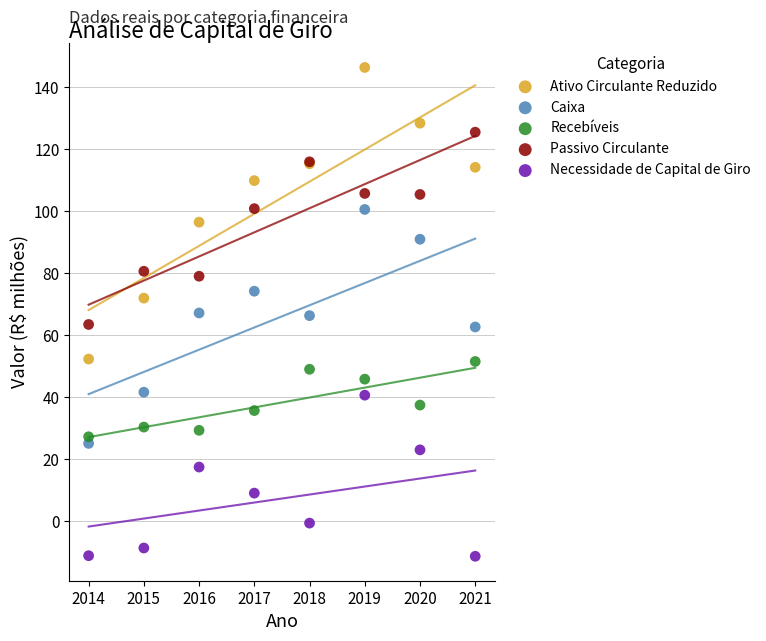

Which series reaches the maximum Y coordinate?

Ativo Circulante Reduzido